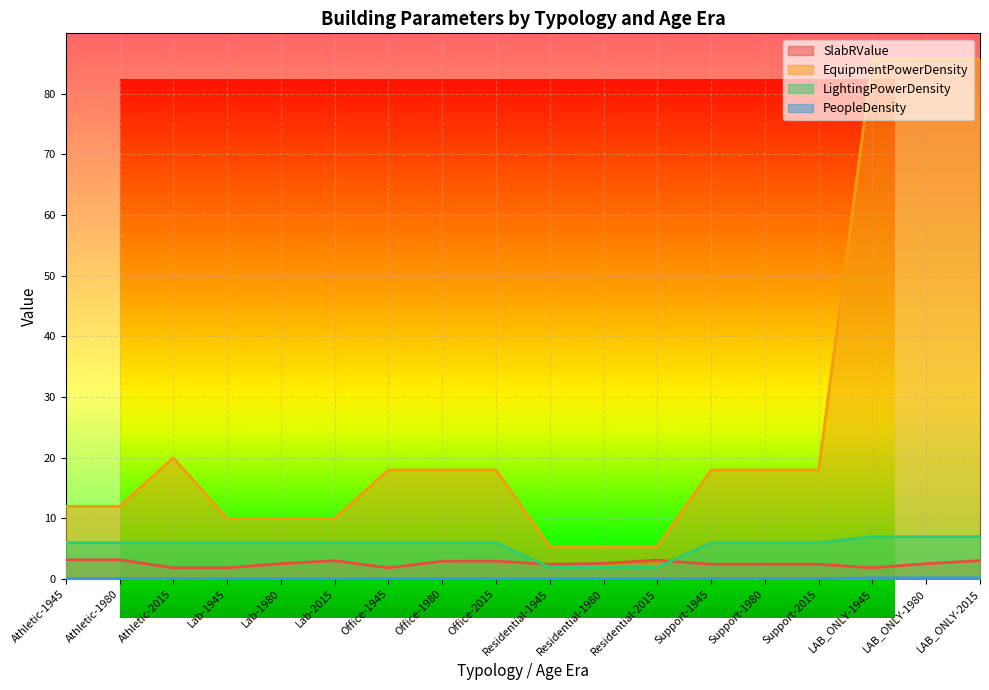

What are all the series names shown in the legend?

SlabRValue, EquipmentPowerDensity, LightingPowerDensity, PeopleDensity